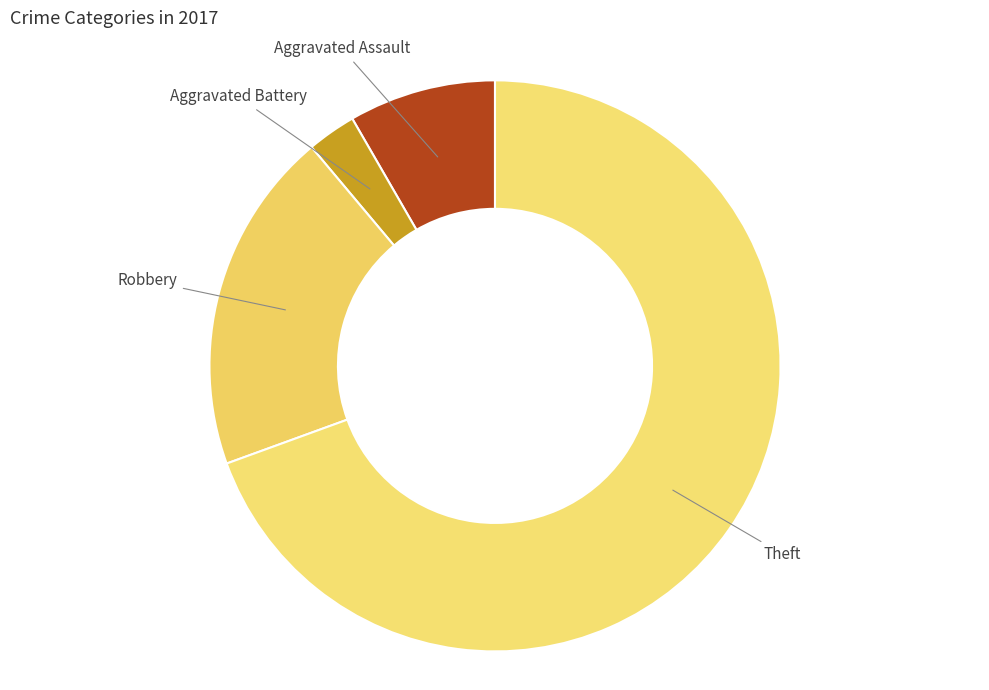

Which category has the biggest portion of the pie?

Theft